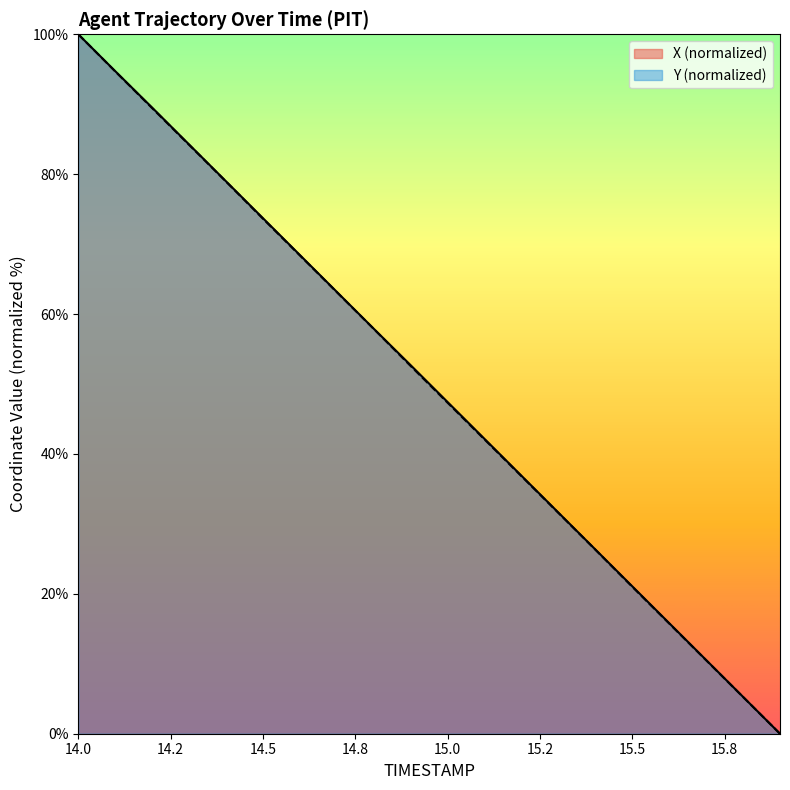

Which has a higher value, 14.9 or 15.6?

14.9